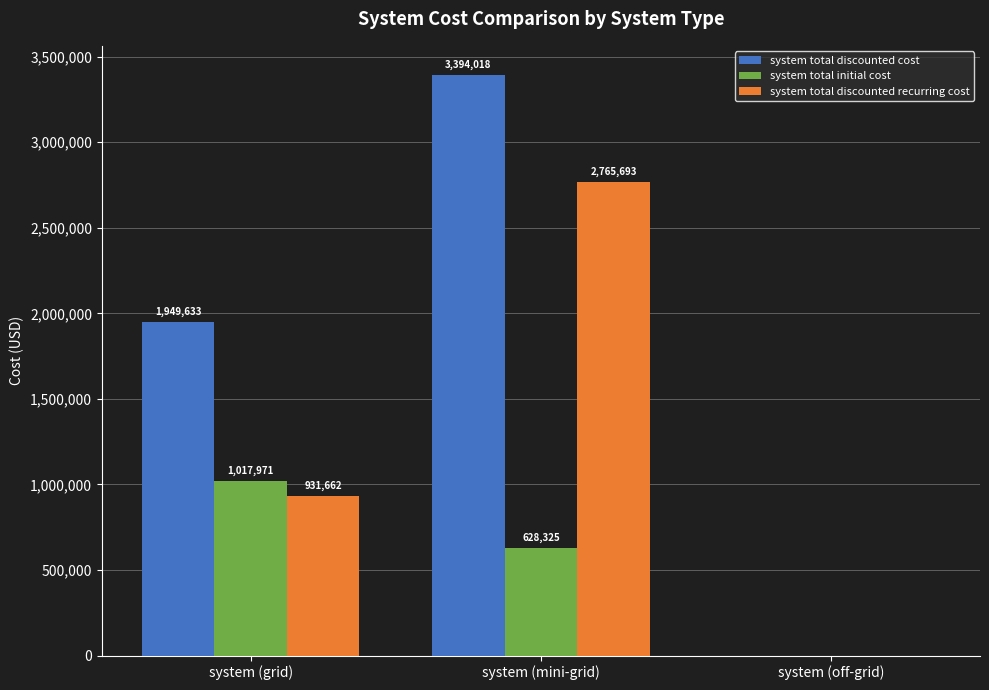

Which series has the largest total across all categories?

system total discounted cost